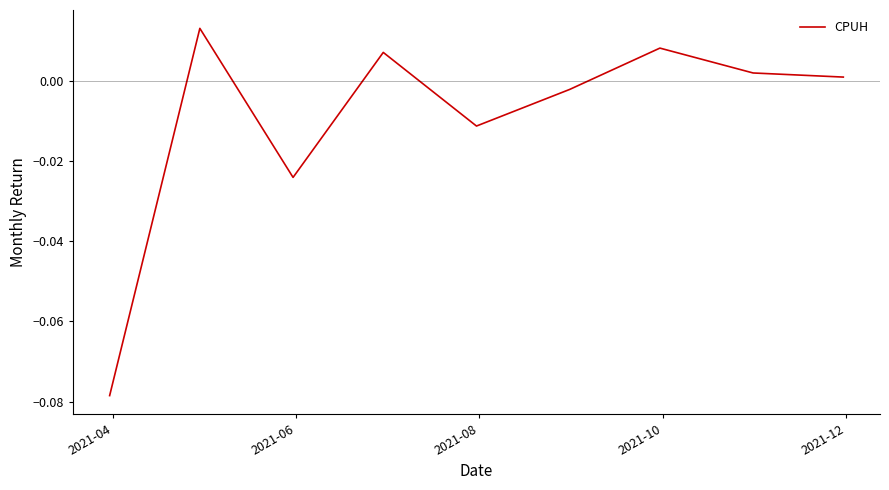

What is the minimum value shown in the chart?

-0.1